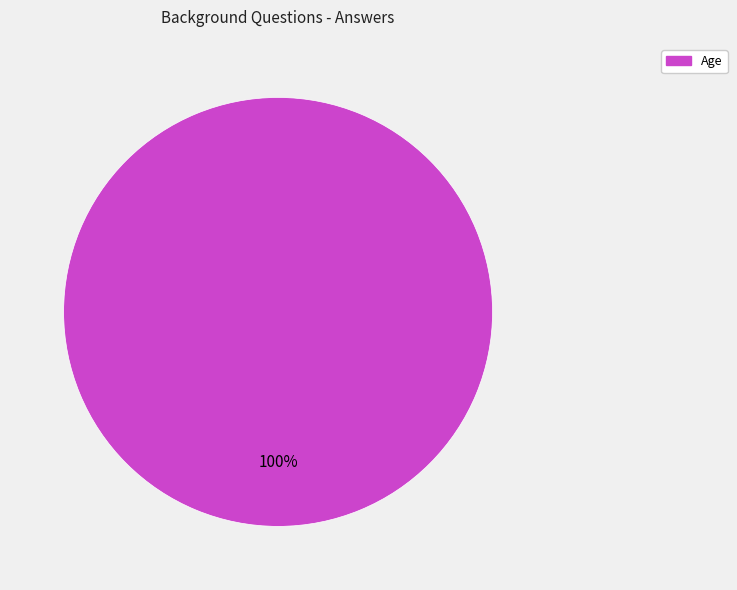

What percentage is the Age slice, to the nearest percent?

100%